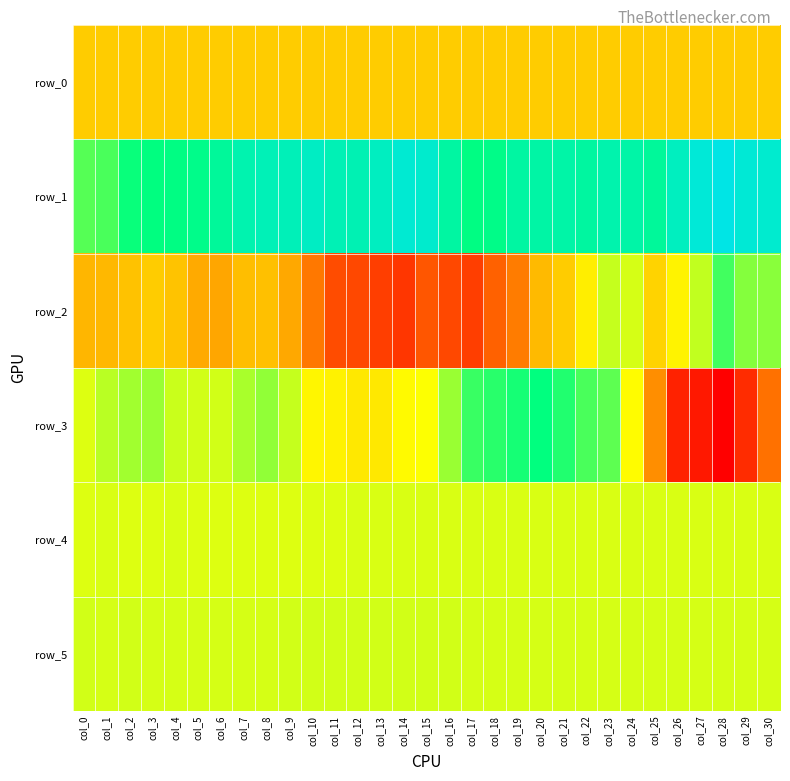

Which series has the largest total across all categories?

row_1